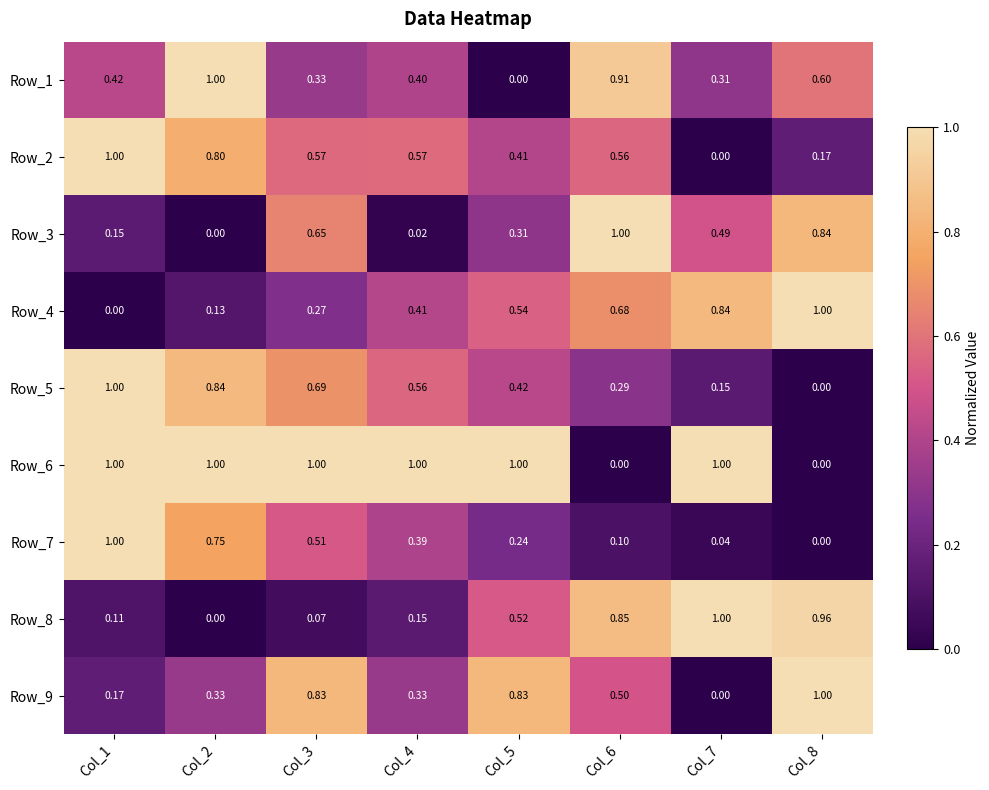

How many series are shown in this chart?

9